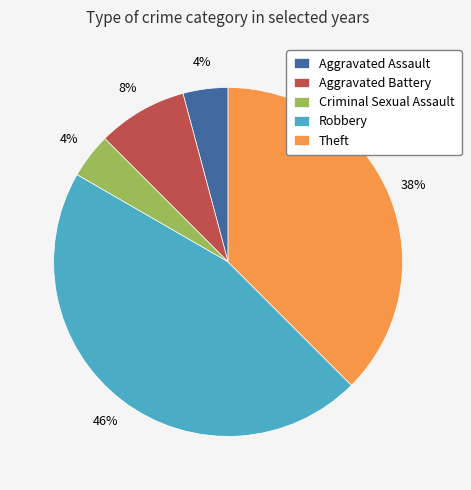

How many segments does this pie chart have?

5